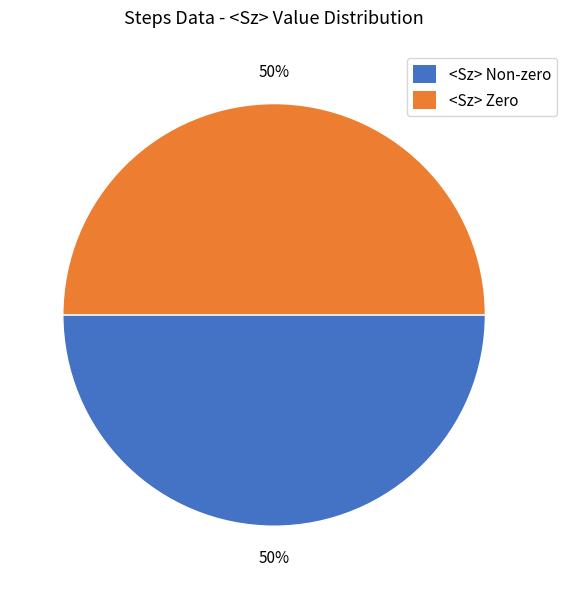

Is it true that <Sz> Non-zero is 50% of the pie?

True